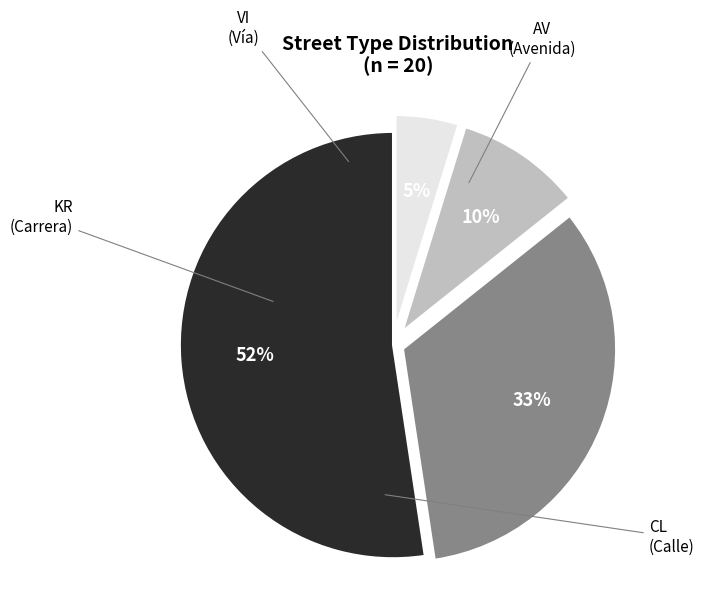

Is it true that CL is 46% of the pie?

False